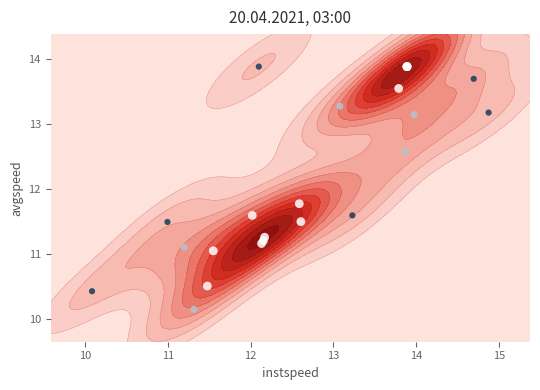

How many data points are above 11?

21